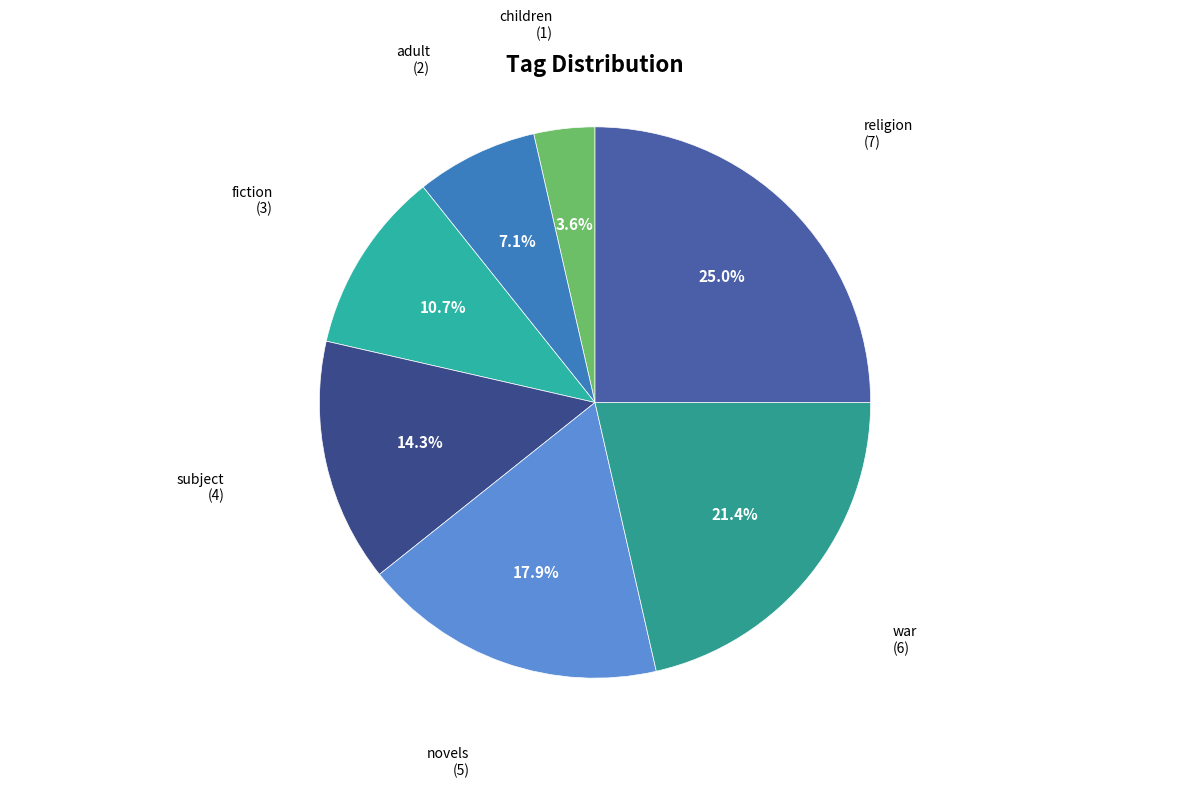

To the nearest percent, what is the difference between the largest and smallest slice percentages?

21%